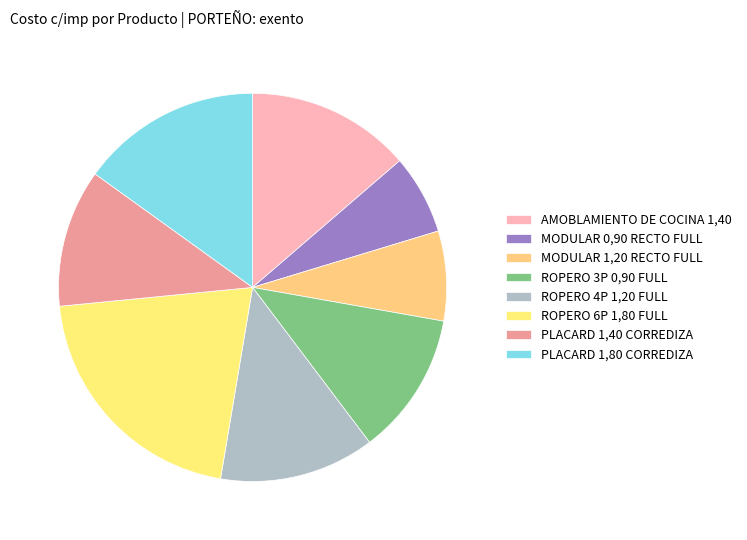

What is the change in value from PLACARD 1,40 CORREDIZA to PLACARD 1,80 CORREDIZA?

+445.5